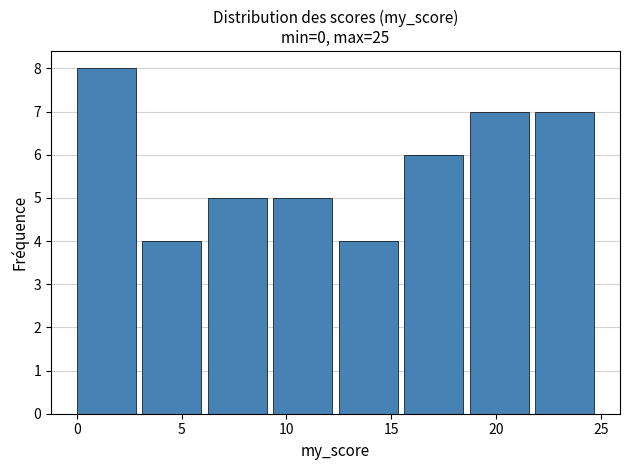

What is the height of the bar covering 19.0 to 22.0 on the x-axis? Neither the bar edges nor the heights are printed on the chart, so give them approximately, as read against the axes.

7